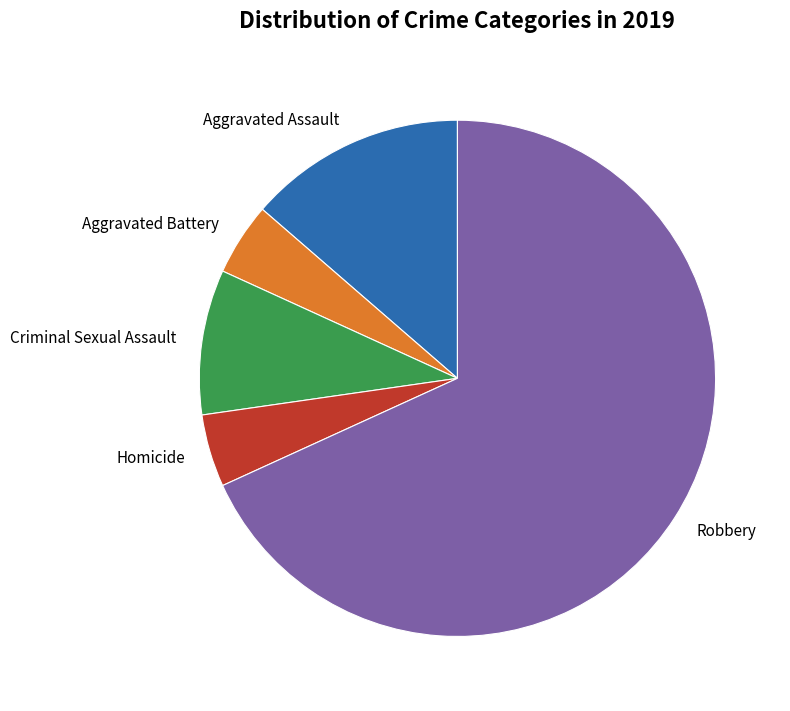

Count the number of slices in the pie.

5